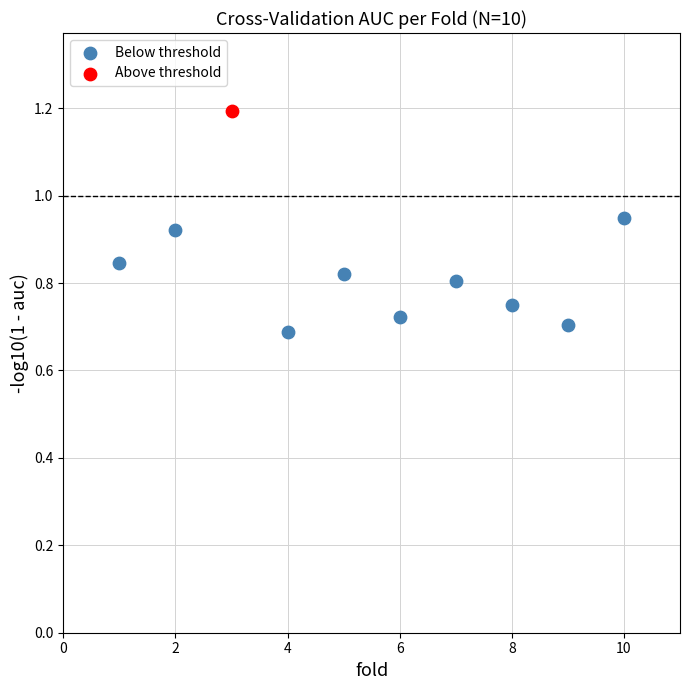

What are all the series names shown in the legend?

Below threshold, Above threshold